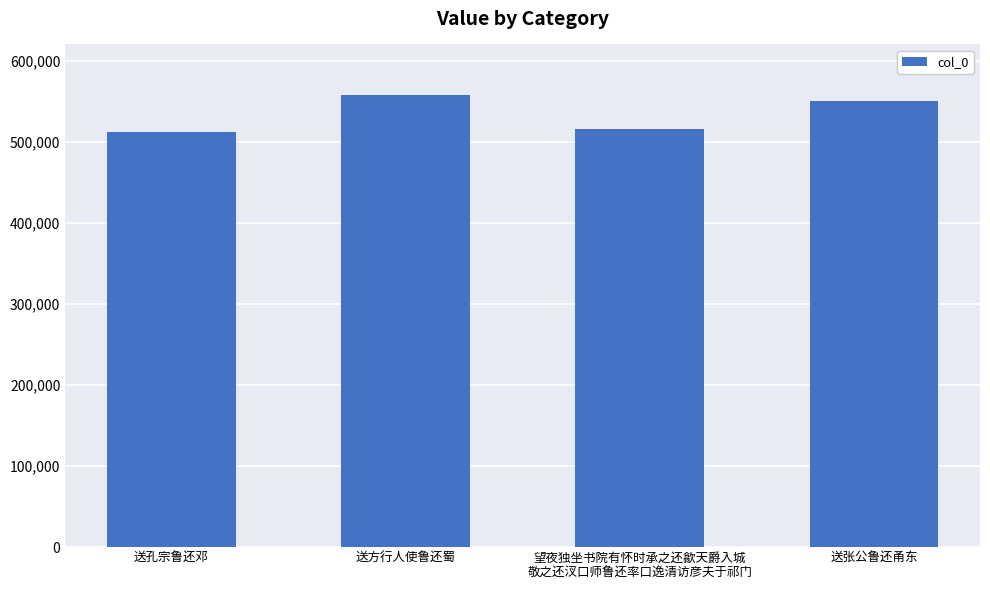

What is the label of the 4th bar from the right?

送孔宗鲁还邓